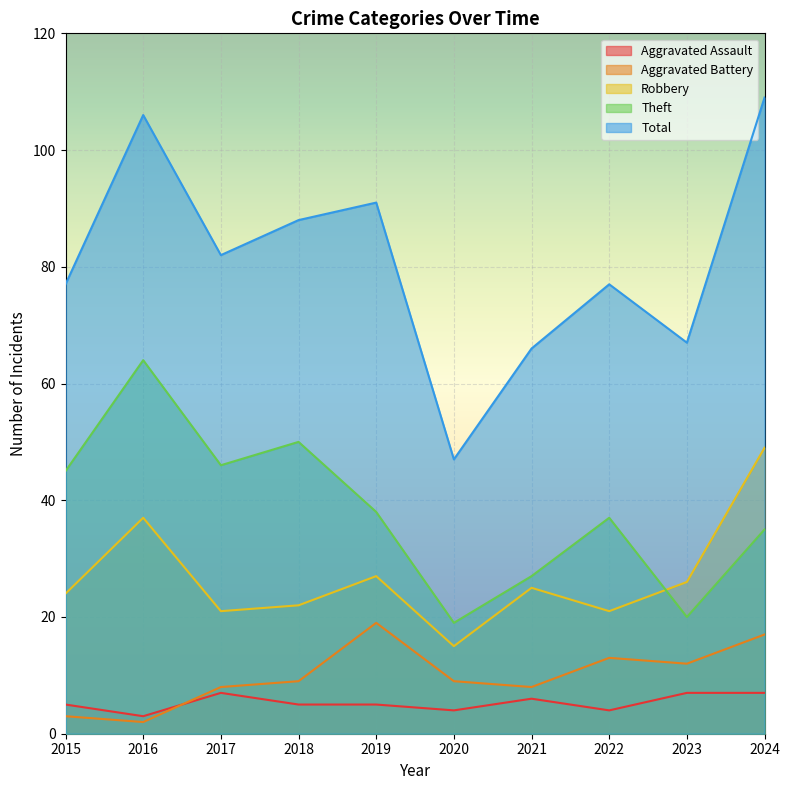

True or false: Robbery and Total intersect in this chart.

False